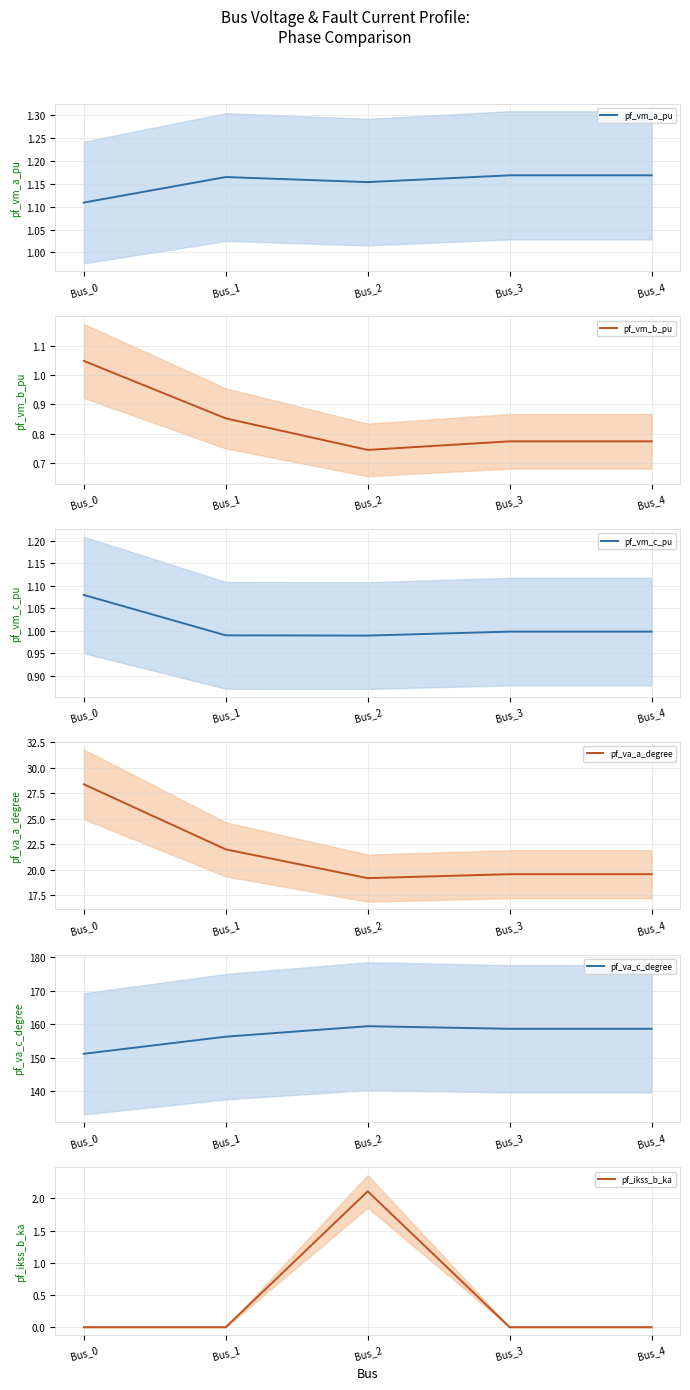

Reading right to left, list all the values displayed in this chart.

pf_vm_a_pu: Bus_4=1.2	Bus_3=1.2	Bus_2=1.2	Bus_1=1.2	Bus_0=1.1
pf_vm_b_pu: Bus_4=0.8	Bus_3=0.8	Bus_2=0.7	Bus_1=0.9	Bus_0=1.0
pf_vm_c_pu: Bus_4=1.0	Bus_3=1.0	Bus_2=1.0	Bus_1=1.0	Bus_0=1.1
pf_va_a_degree: Bus_4=19.6	Bus_3=19.6	Bus_2=19.2	Bus_1=22.0	Bus_0=28.4
pf_va_c_degree: Bus_4=158.6	Bus_3=158.6	Bus_2=159.4	Bus_1=156.3	Bus_0=151.2
pf_ikss_b_ka: Bus_4=0.0	Bus_3=0.0	Bus_2=2.1	Bus_1=0.0	Bus_0=0.0